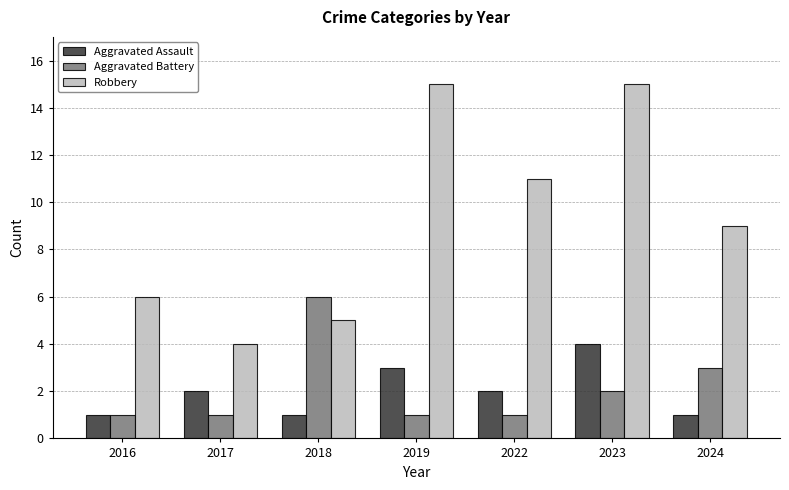

What is the total value across all series at 2017?

7